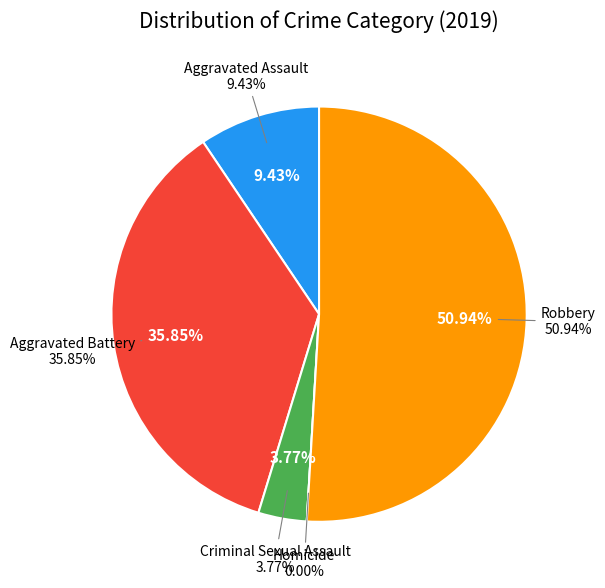

Count the number of slices in the pie.

5